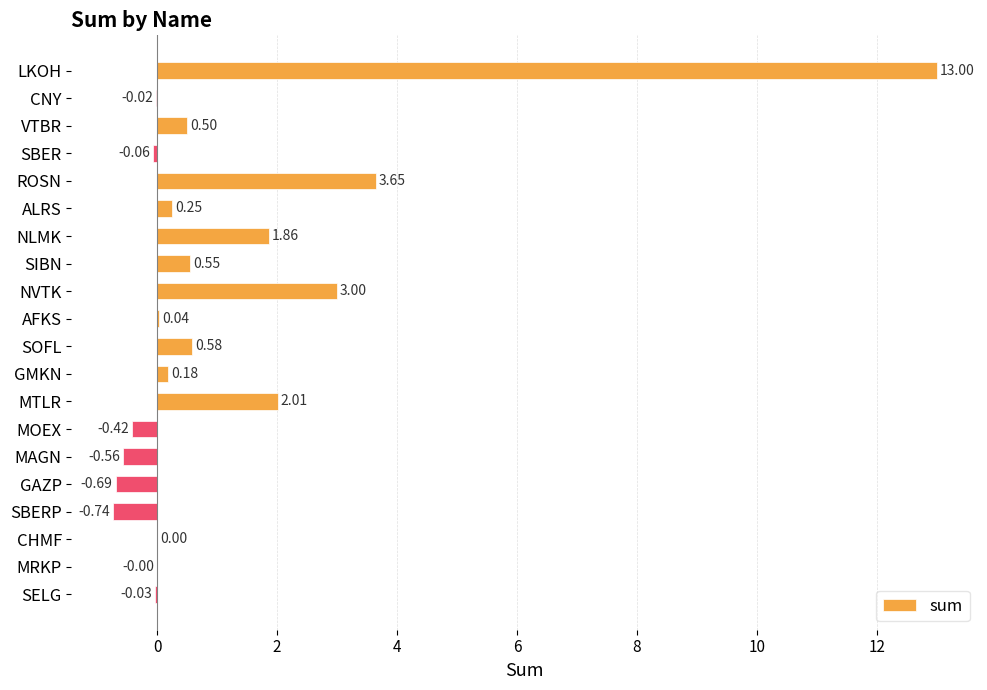

Where is the data nearest to the value 6?

ROSN